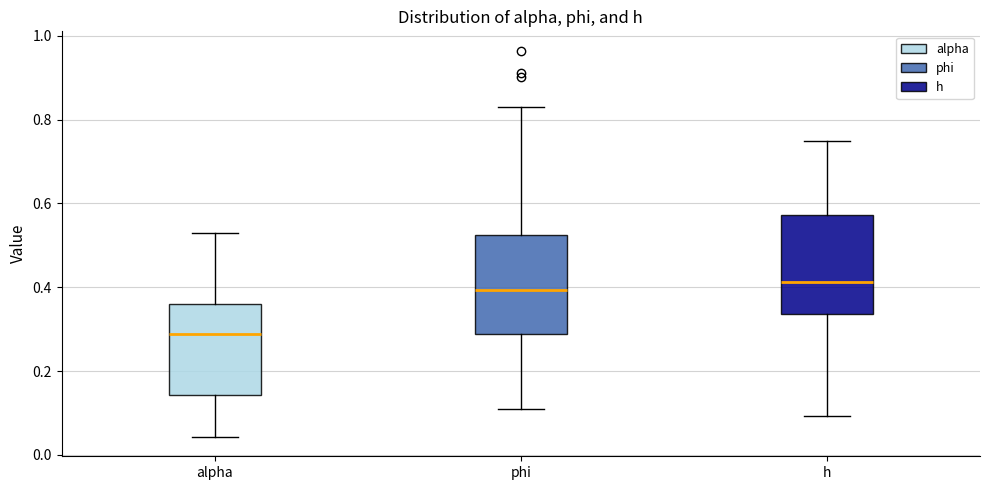

Reading left to right, read every box against the y-axis: the position of its median line, the range the box covers, and the ends of its whiskers. The values are not printed on the chart, so give them approximately, as read against the axis.

alpha: median 0.28, box 0.14 to 0.36, whiskers 0.04 to 0.52
phi: median 0.40, box 0.28 to 0.52, whiskers 0.10 to 0.84
h: median 0.42, box 0.34 to 0.58, whiskers 0.10 to 0.74